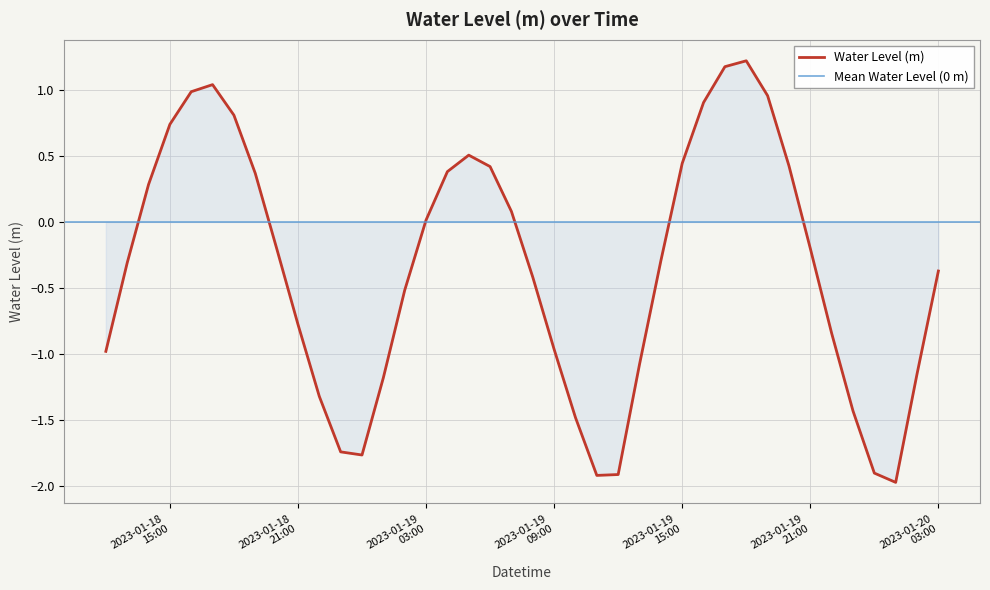

Does the chart have visible grid lines?

Yes